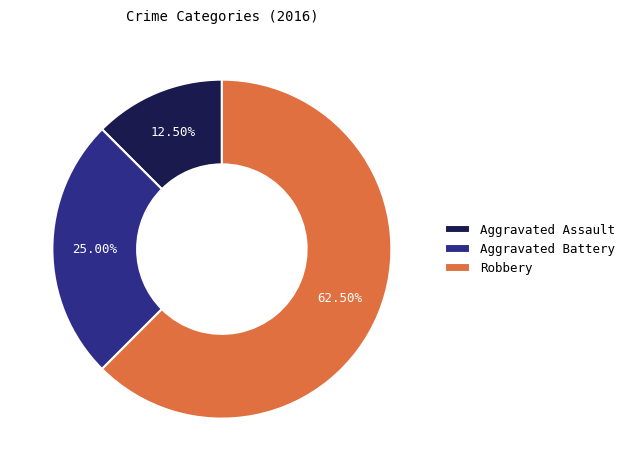

True or false: Robbery accounts for 56% of the total.

False